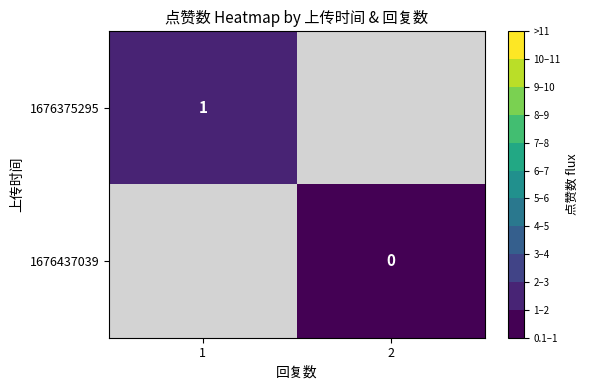

The value of 1676375295 at 1 is 1. True or false?

True